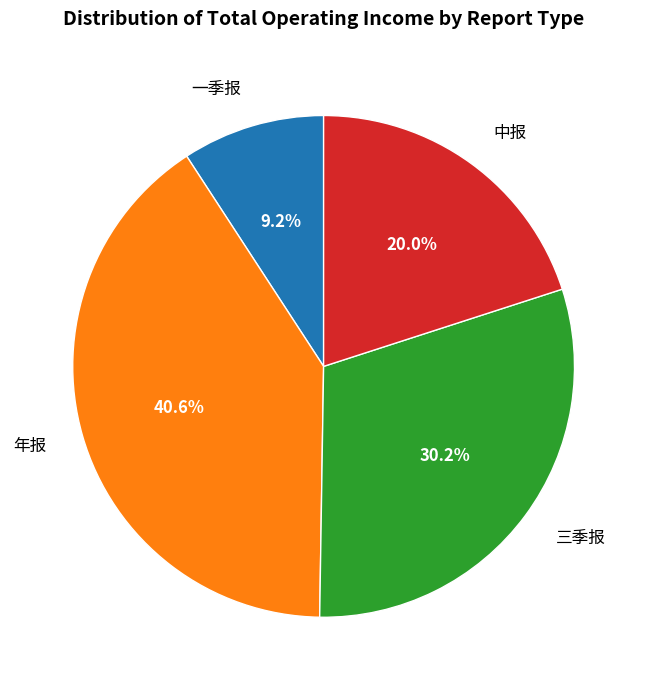

True or false: 中报 accounts for 14% of the total.

False